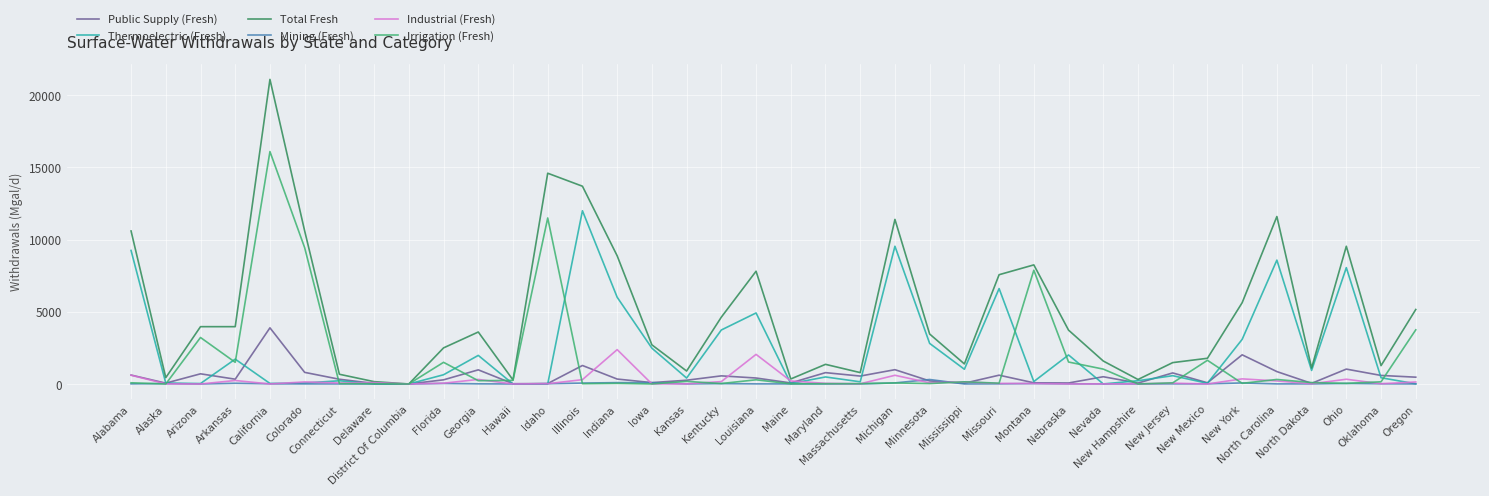

Which series ends up on top after the final intersection of Industrial (Fresh) and Public Supply (Fresh)?

Public Supply (Fresh)